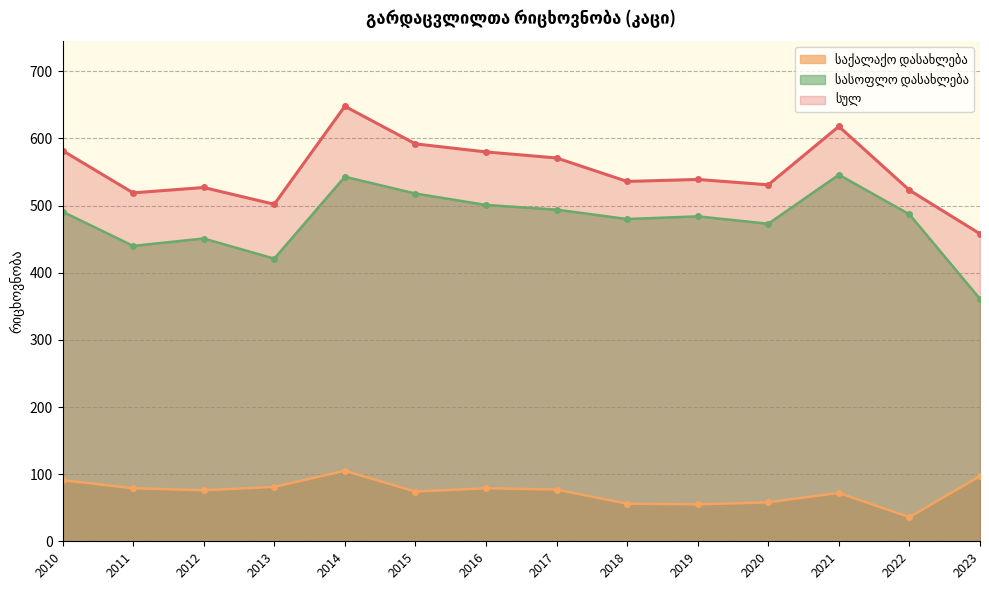

At 2010, list the series in order from smallest to largest.

საქალაქო დასახლება, სასოფლო დასახლება, სულ